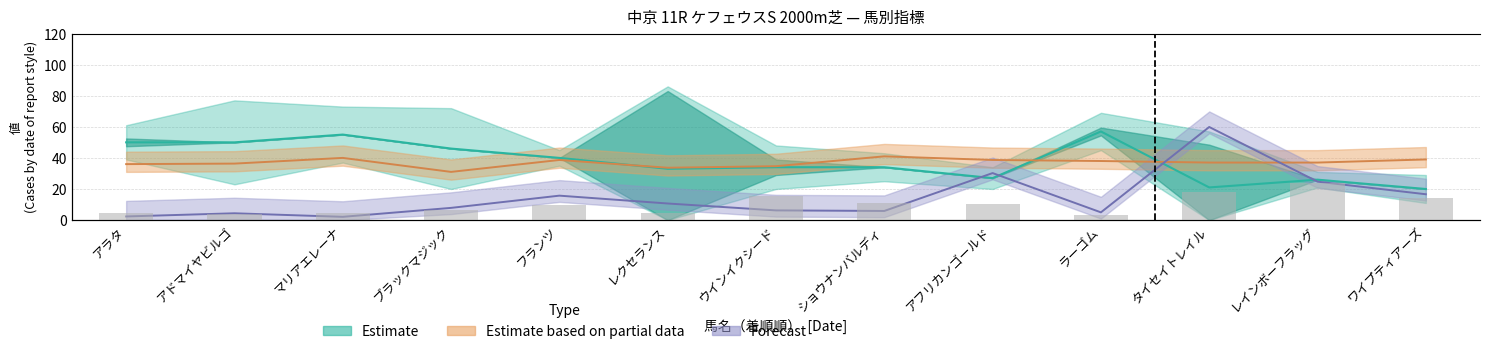

What value does the オッズ series have at ウインイクシード?

6.2